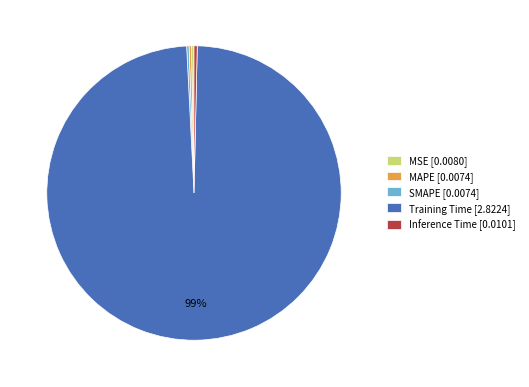

True or false: Training Time [2.8224] accounts for 89% of the total.

False